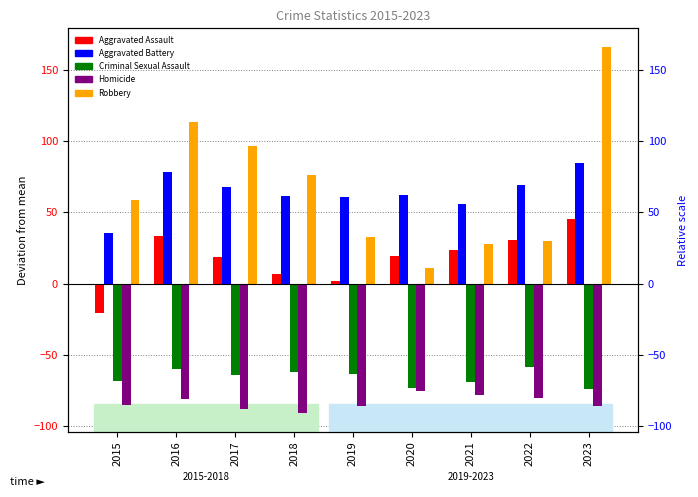

At which label does Aggravated Battery first exceed 62?

2016